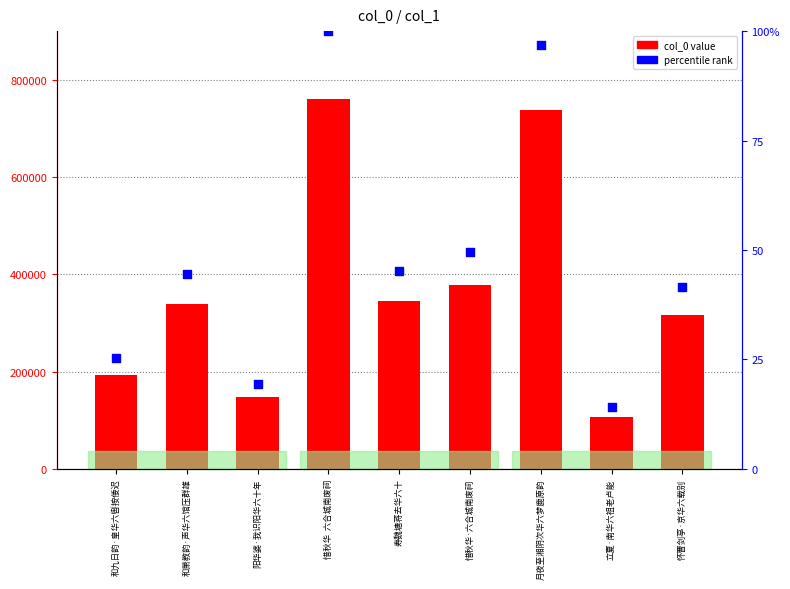

At how many categories does at least one series exceed 537880?

2